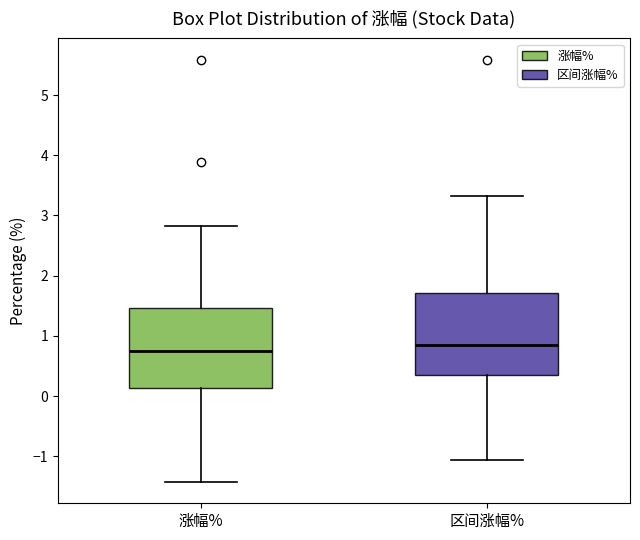

Reading left to right, read every box against the y-axis: the position of its median line, the range the box covers, and the ends of its whiskers. The values are not printed on the chart, so give them approximately, as read against the axis.

涨幅%: median 0.7, box 0.1 to 1.5, whiskers -1.4 to 2.8
区间涨幅%: median 0.9, box 0.3 to 1.7, whiskers -1.1 to 3.3